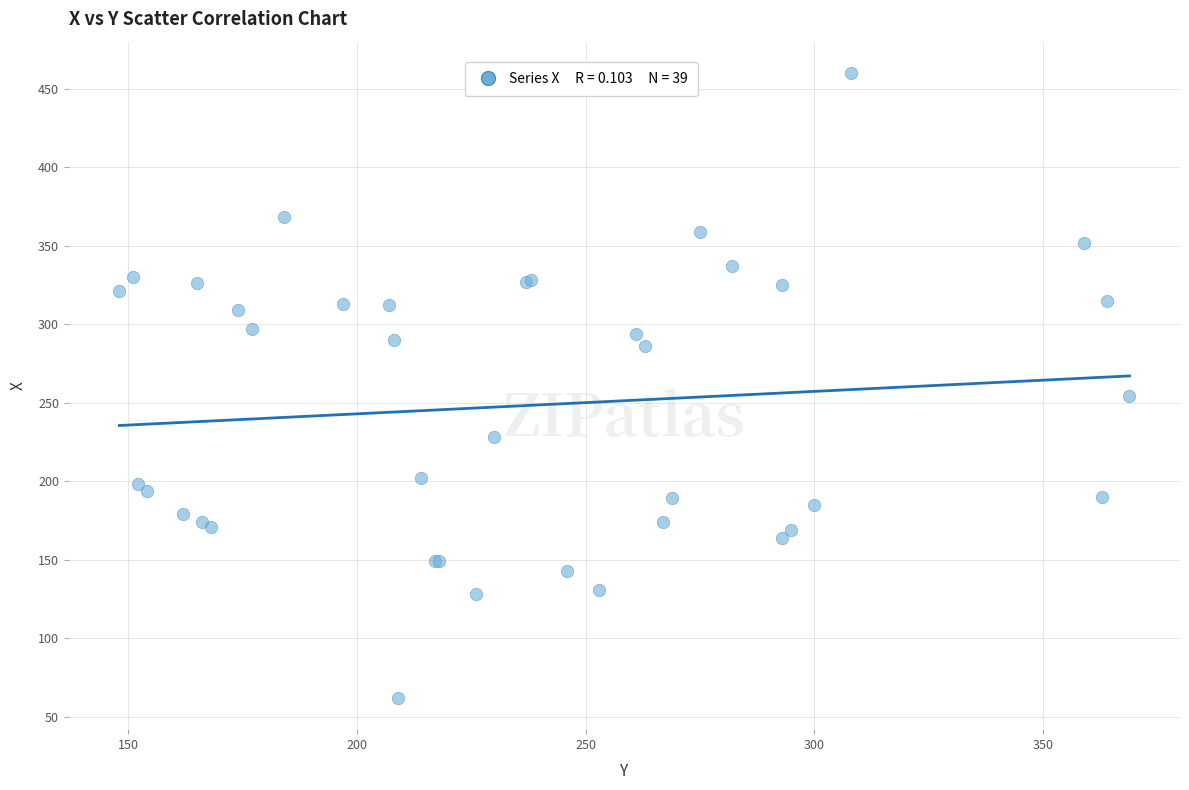

What Y value in the scatter plot is closest to 261?

254